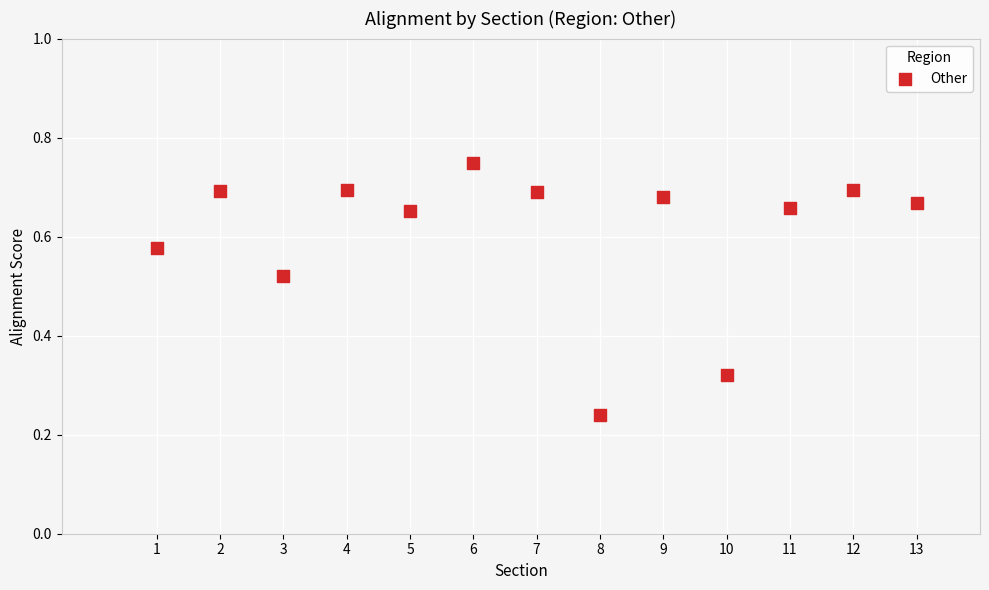

What is the range of X values (max minus min)?

12.0